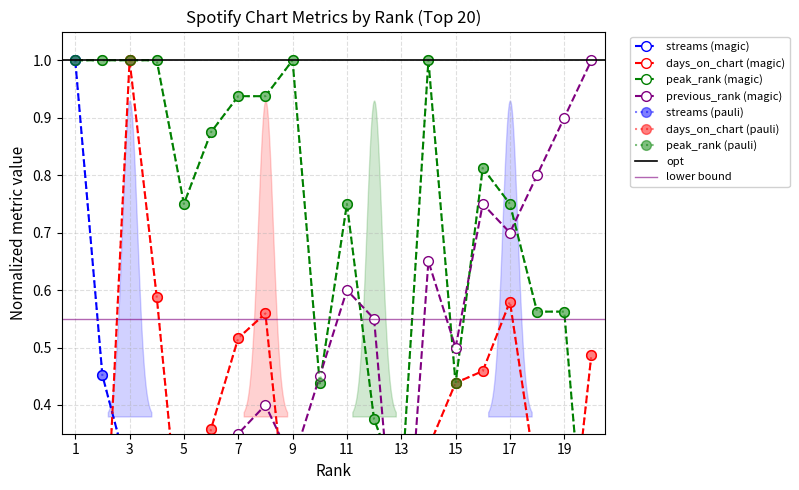

At how many categories does at least one series exceed 0?

20